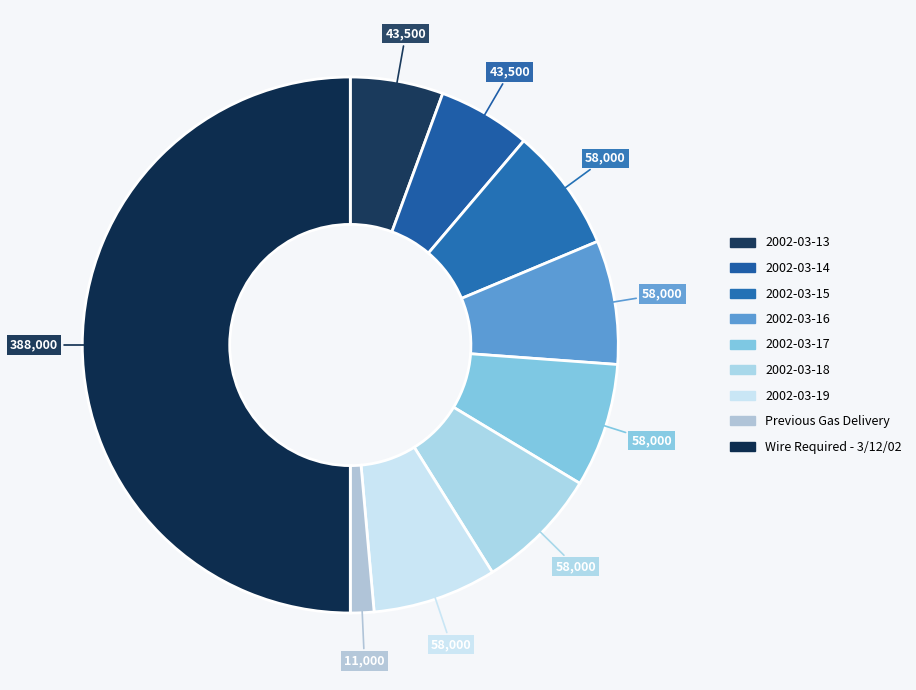

Count the number of slices in the pie.

9